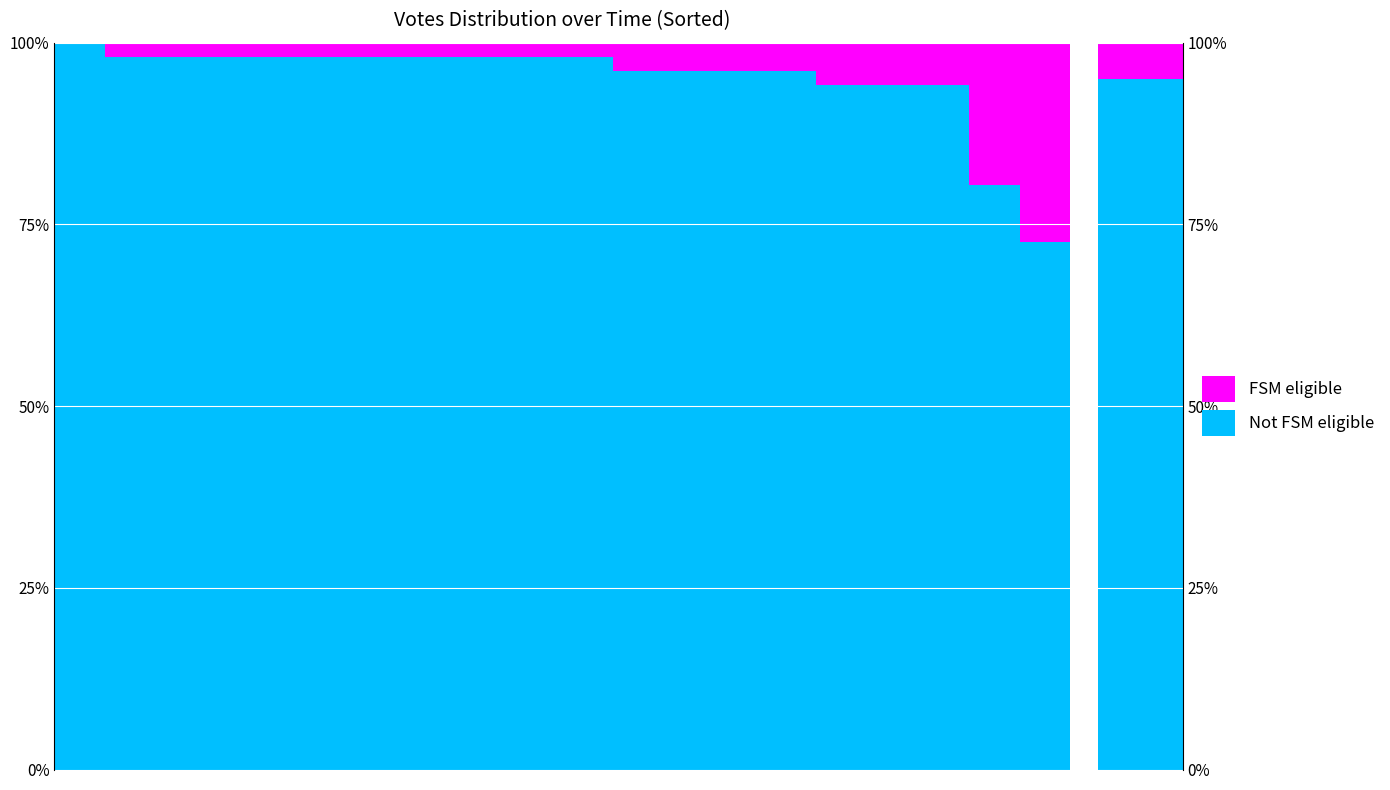

What are all the series names shown in the legend?

Not FSM eligible, FSM eligible